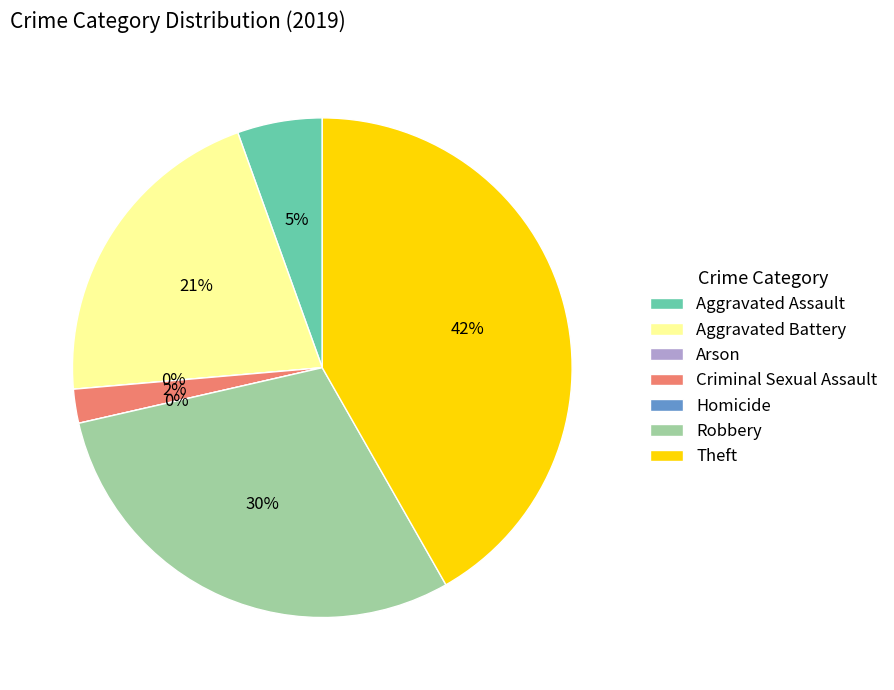

The Criminal Sexual Assault slice represents 2% of the pie. True or false?

True